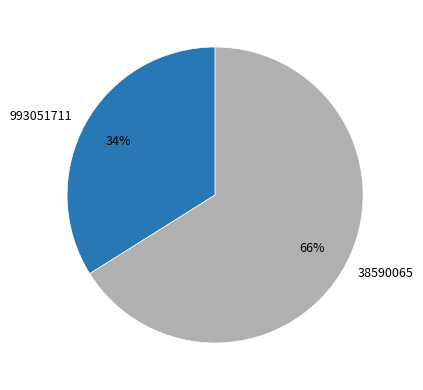

Which slice represents more than half of the pie?

38590065